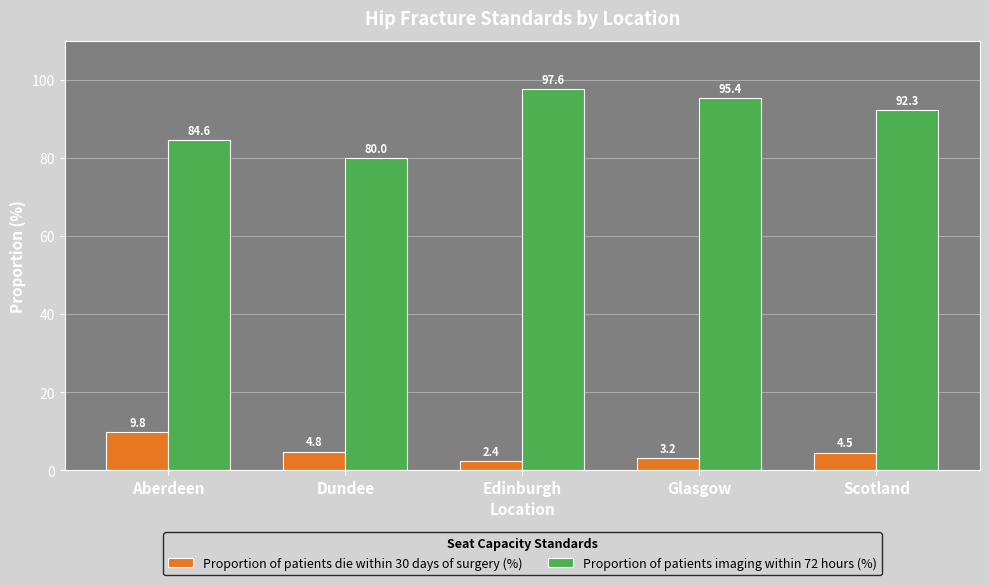

At which category is the sum across all series the highest?

Edinburgh